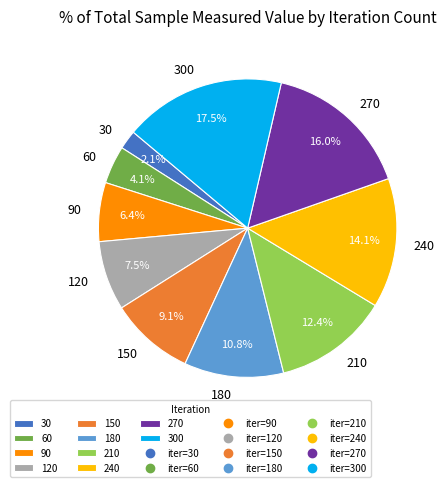

Between 120 and 90, which is larger?

120